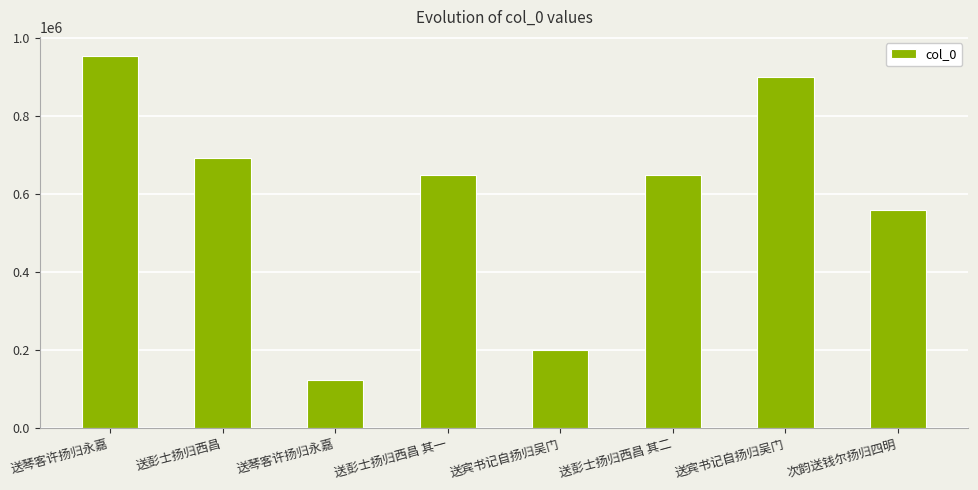

How many series are shown in this chart?

1